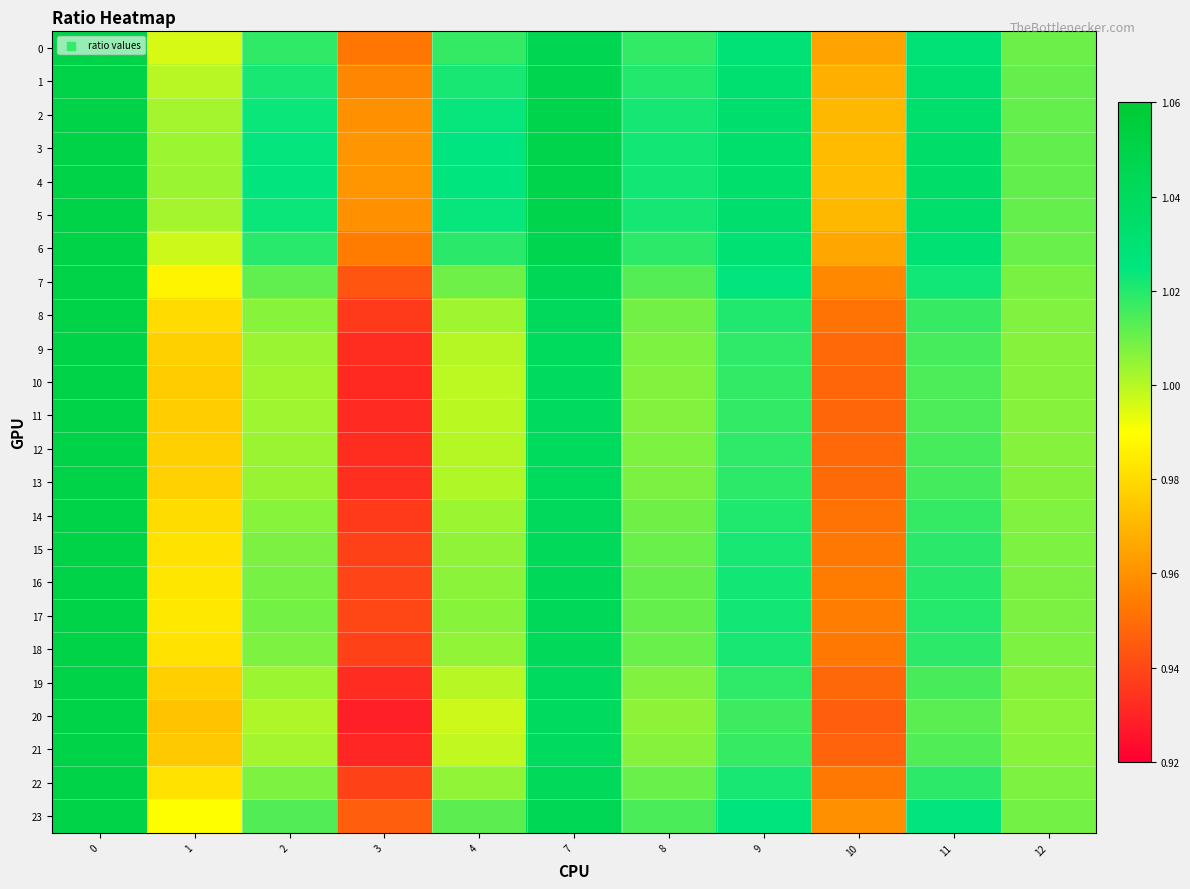

Which series has the widest spread of values?

20